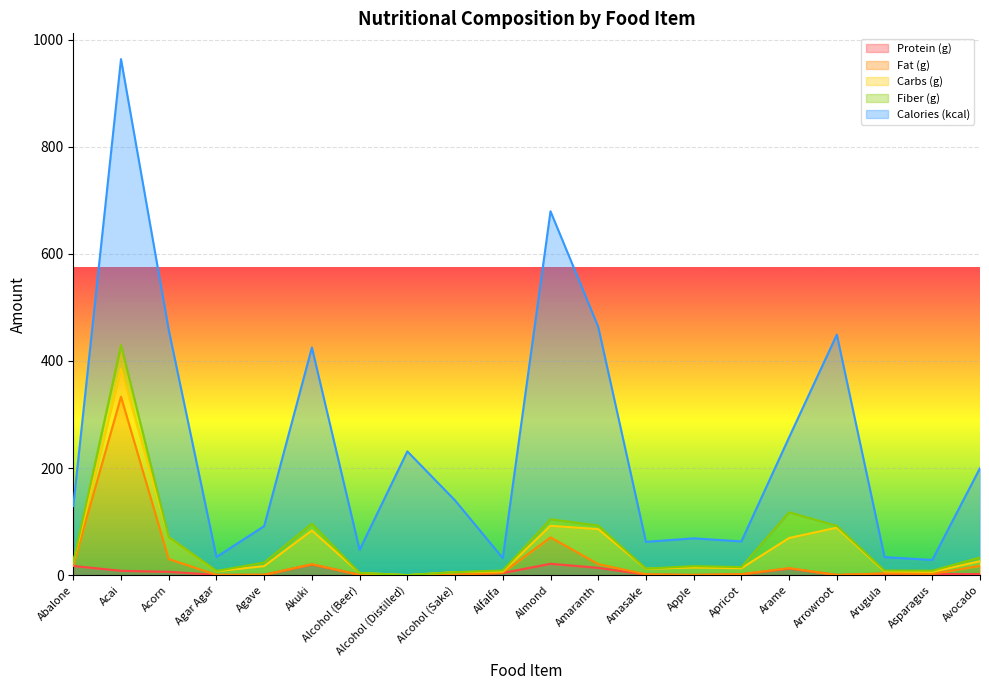

Where is Carbs (g) nearest to the value 44?

Acorn